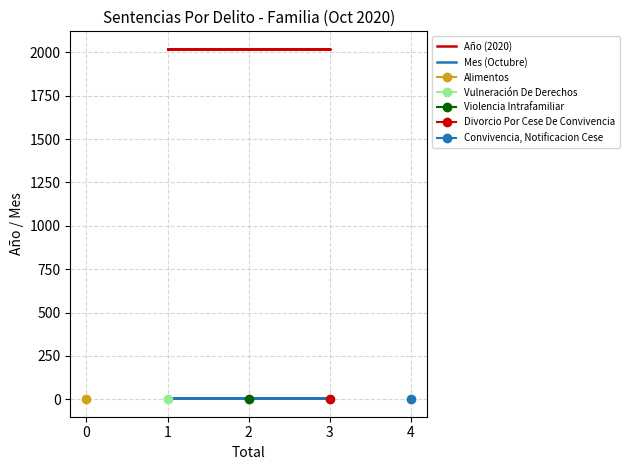

Count the number of categories in the chart.

5